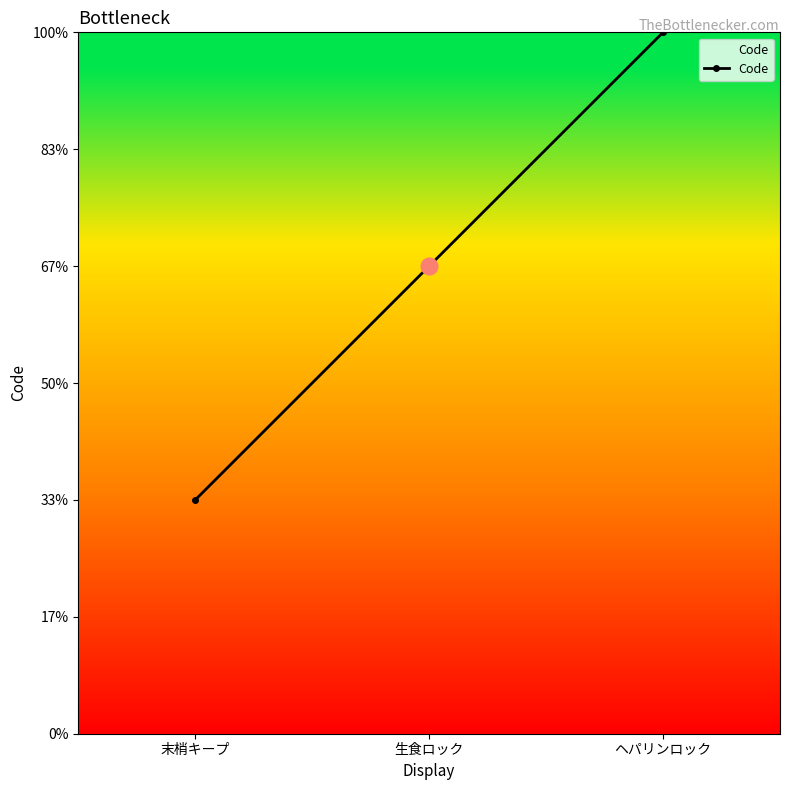

Does the chart display data point markers on the line(s)?

Yes